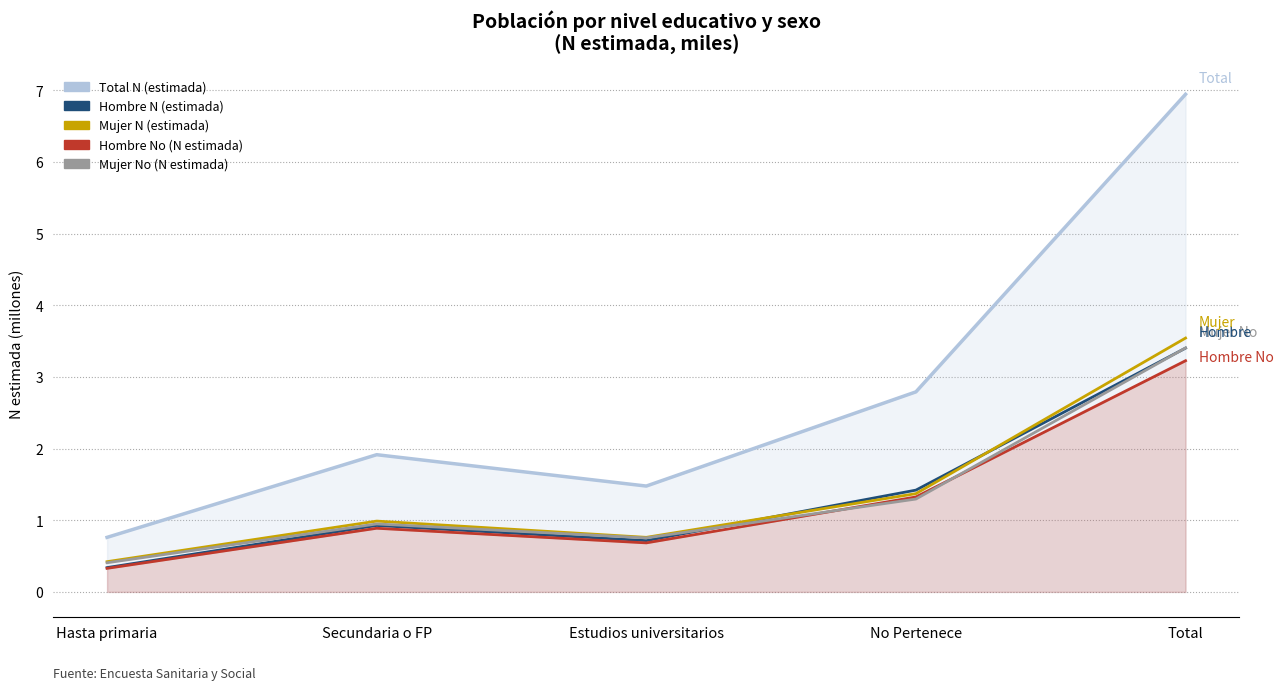

How many interior local valleys does the Hombre N (estimada) series have?

1